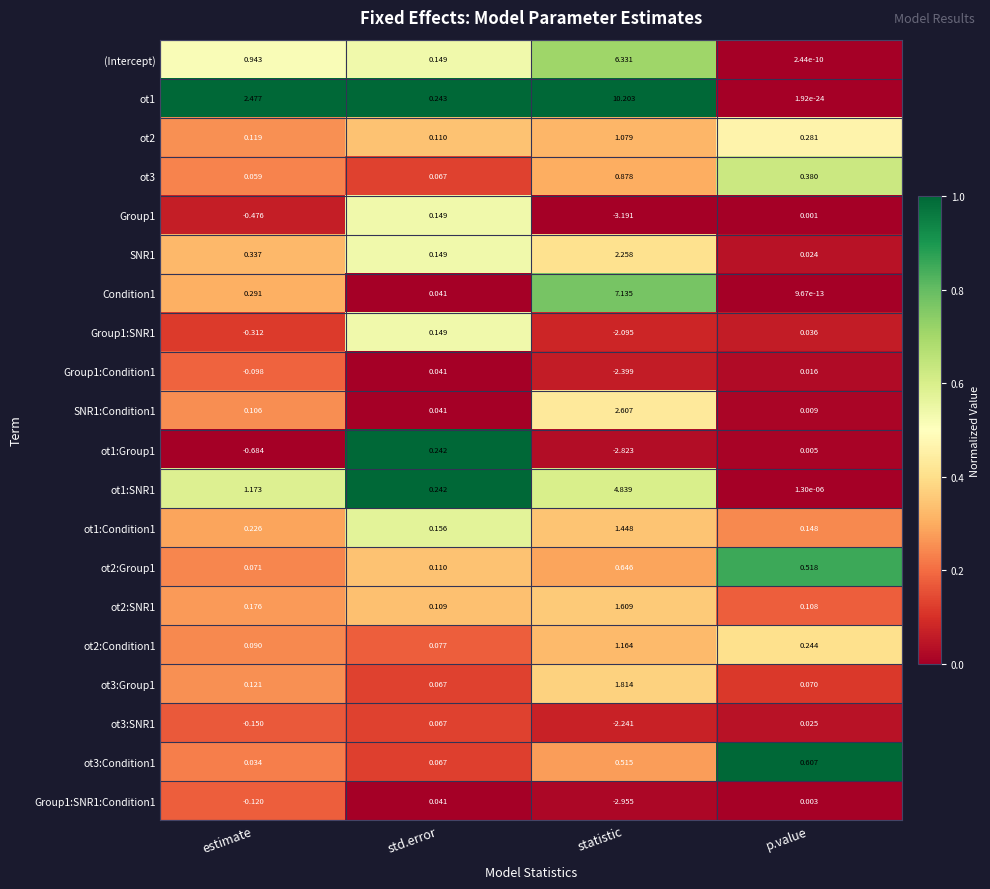

Is the value of ot2:Condition1 at std.error greater than the value of ot3:SNR1 at p.value?

Yes